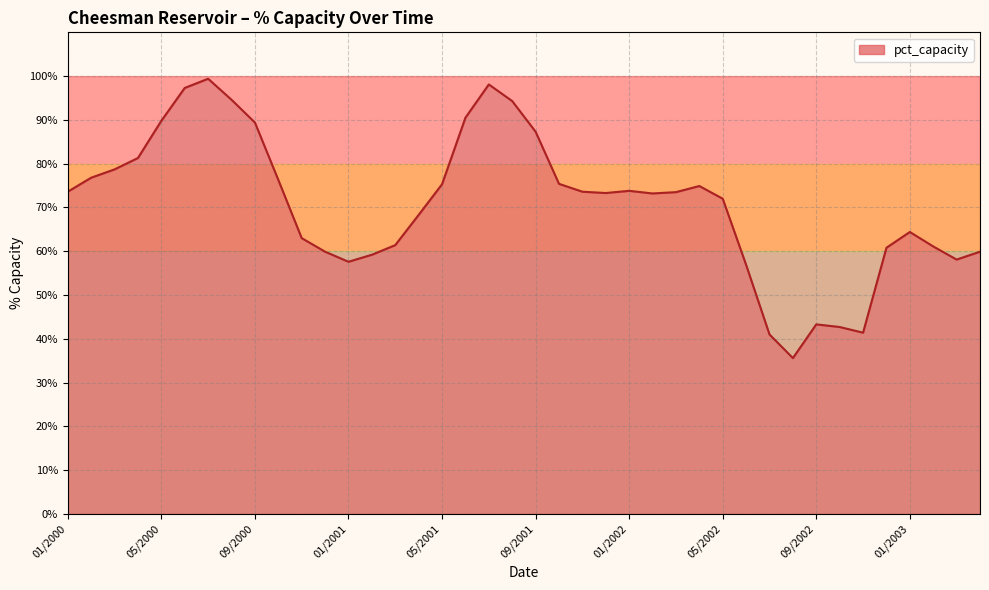

Reading left to right, extract all data points from this chart.

73.6	76.8	78.7	81.3	89.8	97.3	99.4	94.6	89.4	76.3	63.0	59.9	57.6	59.2	61.4	68.3	75.3	90.5	98.1	94.3	87.3	75.4	73.6	73.3	73.8	73.2	73.5	74.9	72.0	56.9	41.0	35.6	43.3	42.7	41.4	60.8	64.4	61.1	58.1	59.9